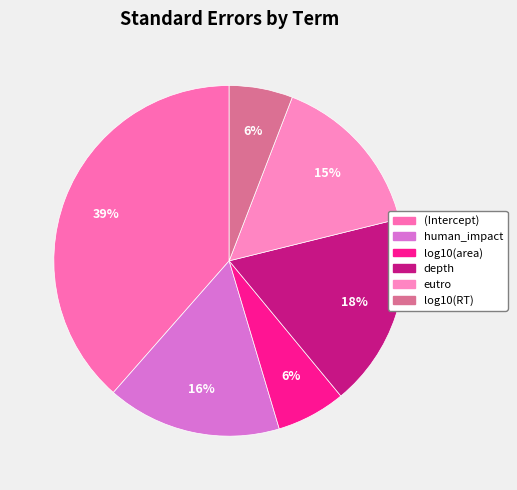

The depth slice represents 4% of the pie. True or false?

False